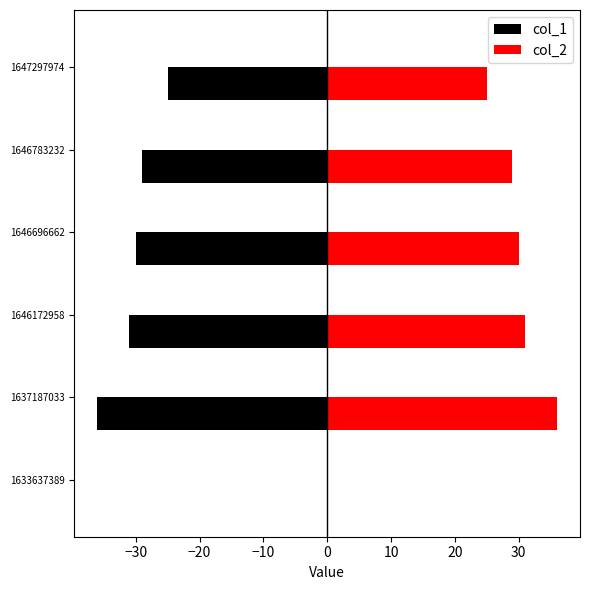

How many bars are there in total?

12